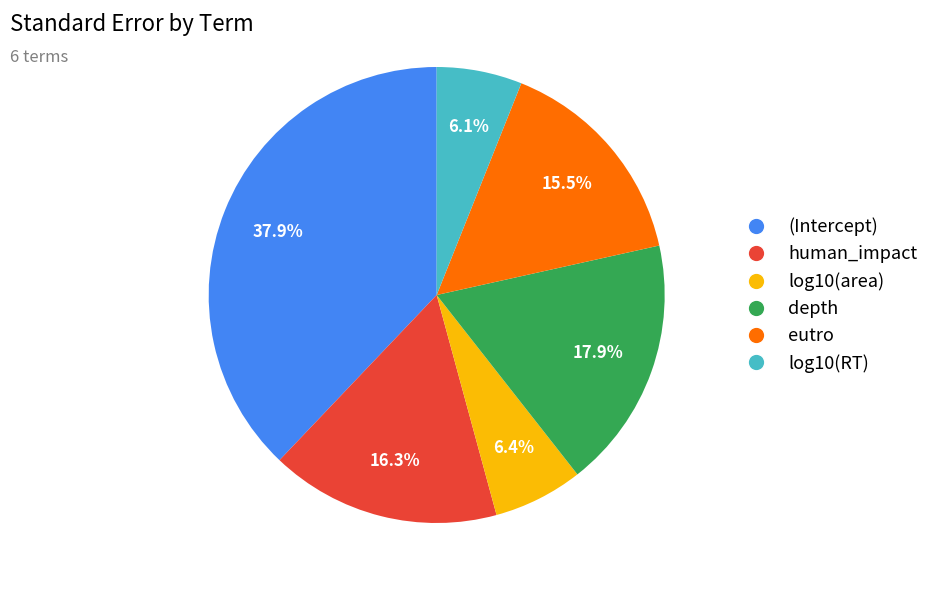

Which category has the biggest portion of the pie?

(Intercept)